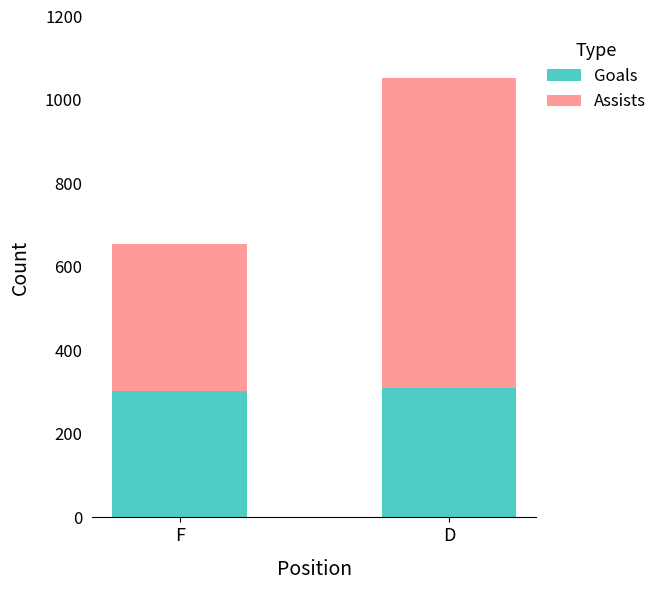

The Goals series shows 177 at F. True or false?

False